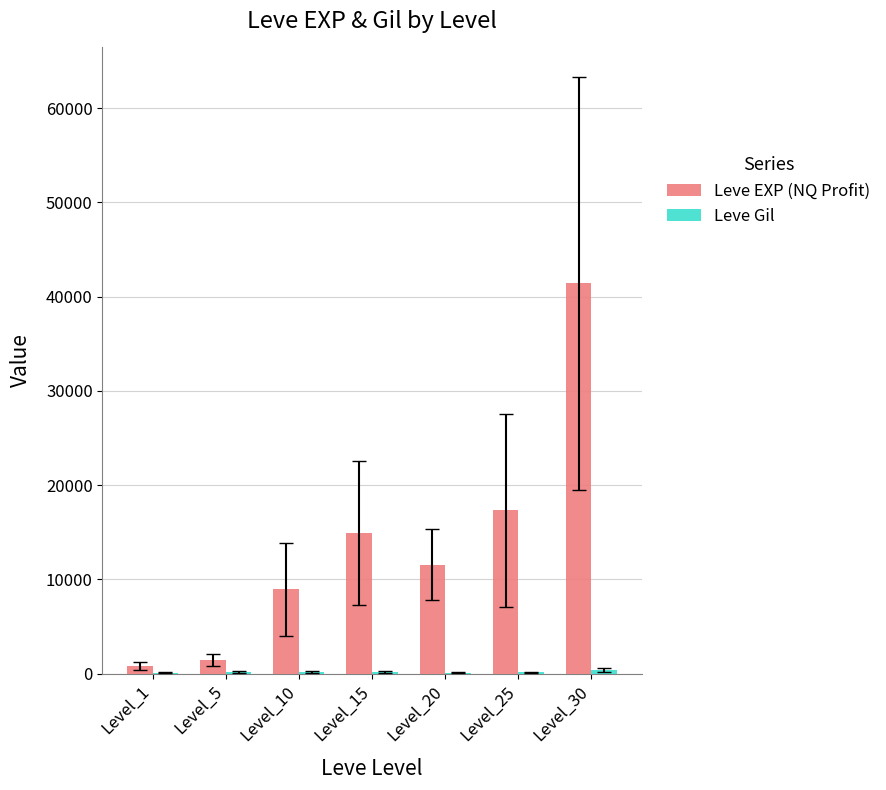

What is the spread (max minus min) of values at Level_1?

687